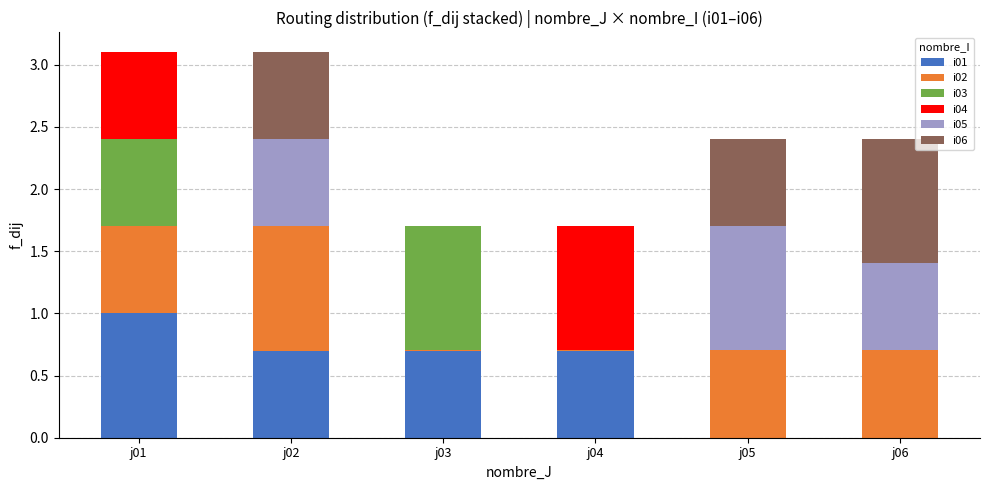

Which has a higher value, j05 or j06?

j05